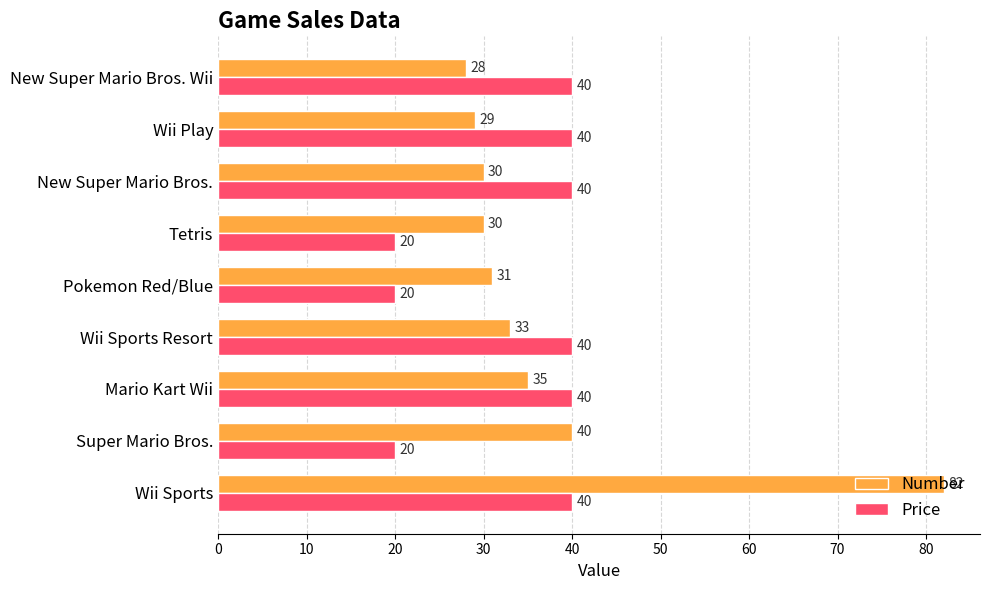

Which series changed the most between Mario Kart Wii and New Super Mario Bros. Wii?

Number